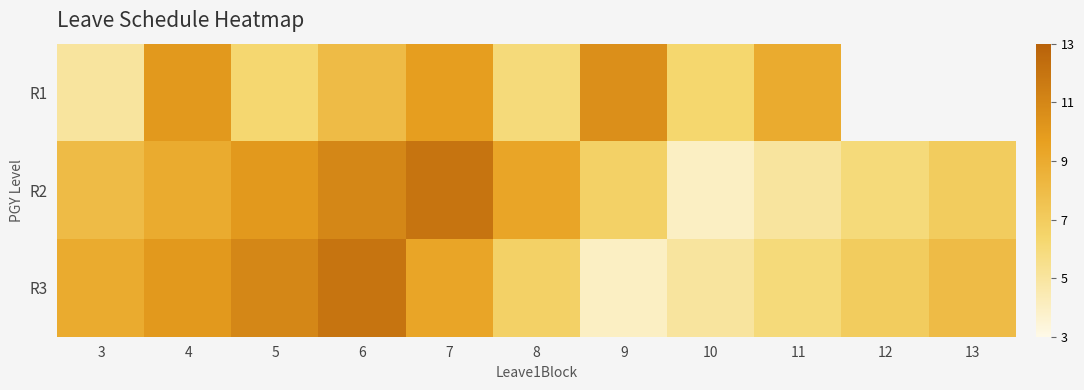

At 9, list the series in order from smallest to largest.

R3, R2, R1